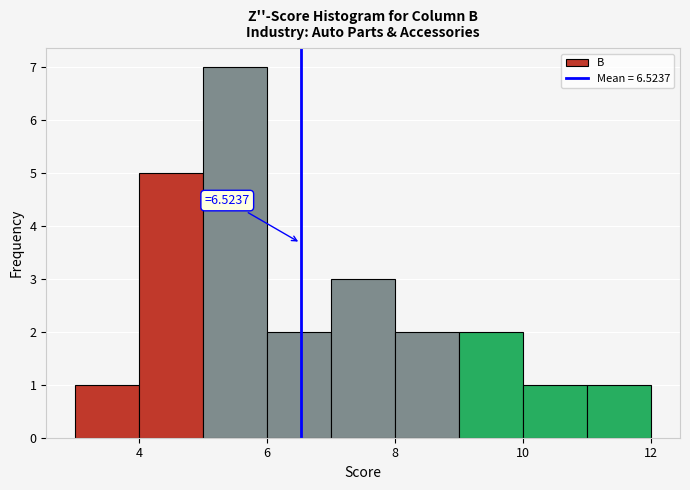

Which range on the x-axis has the tallest bar?

5 to 6